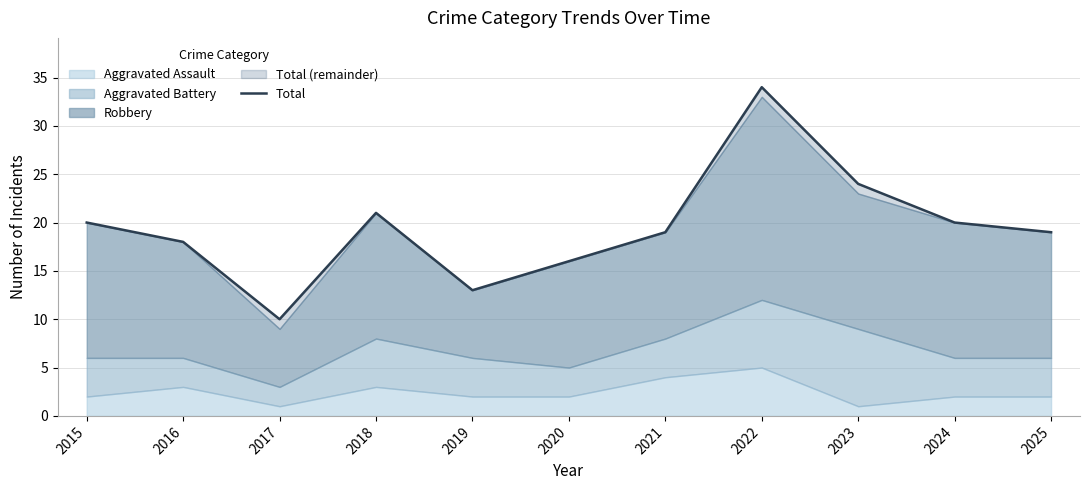

List the labels in order of value, smallest first.

2017, 2019, 2020, 2016, 2021, 2025, 2015, 2024, 2018, 2023, 2022